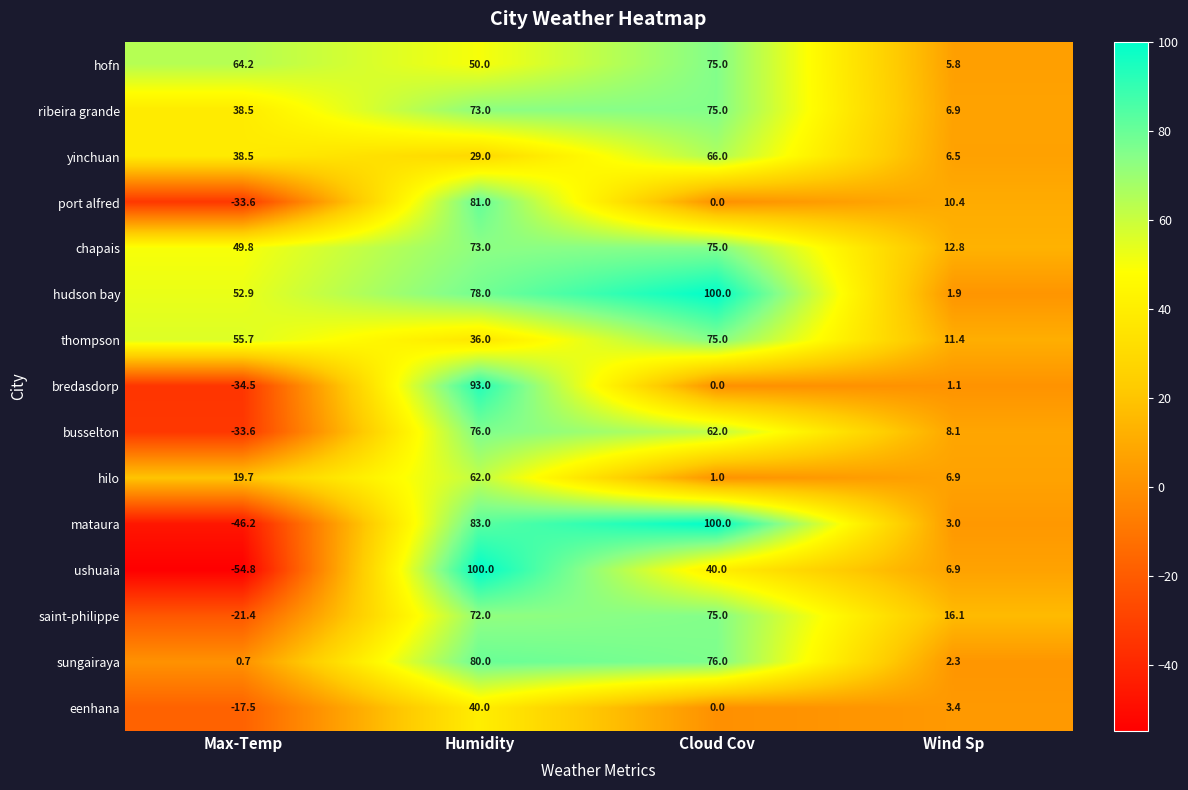

Is the value of saint-philippe at Cloud Cov greater than the value of chapais at Max-Temp?

Yes